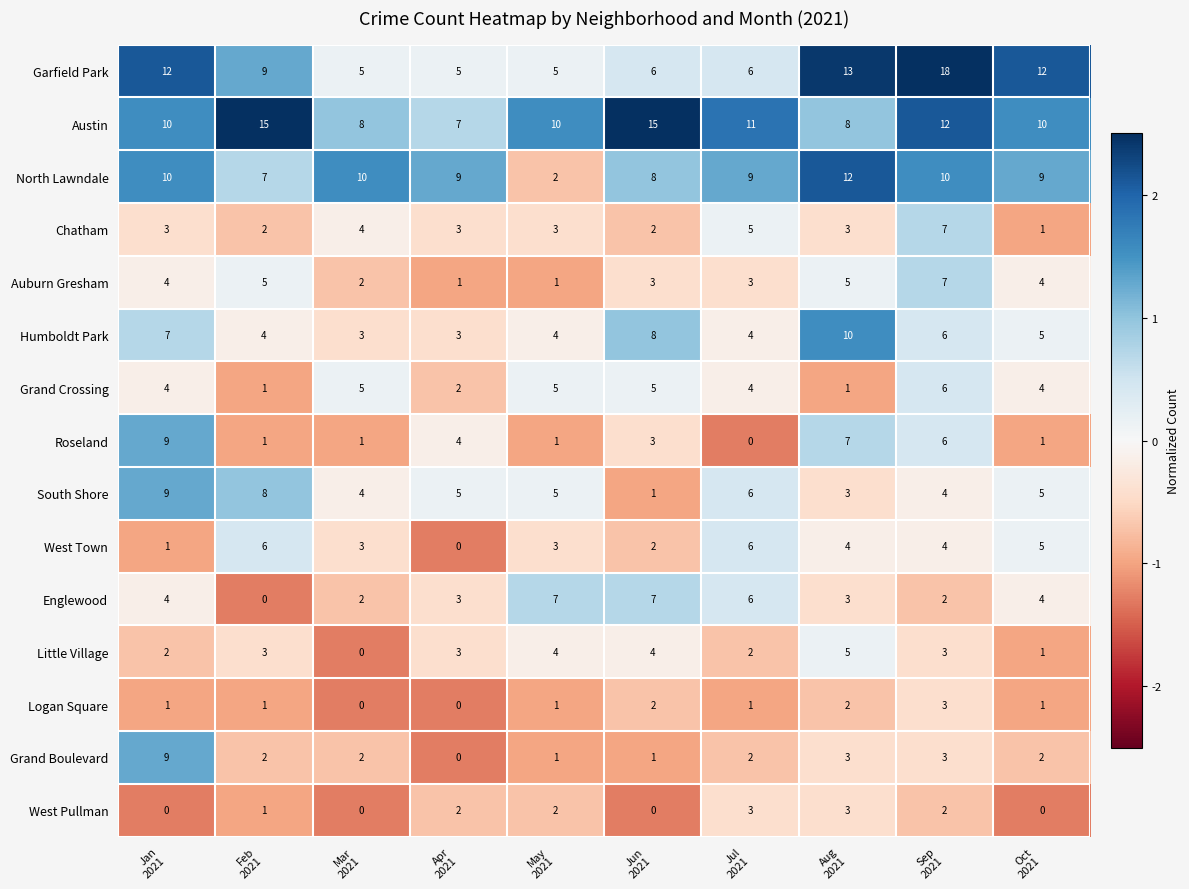

Count the Grand Crossing values in the range 2 to 5.

7